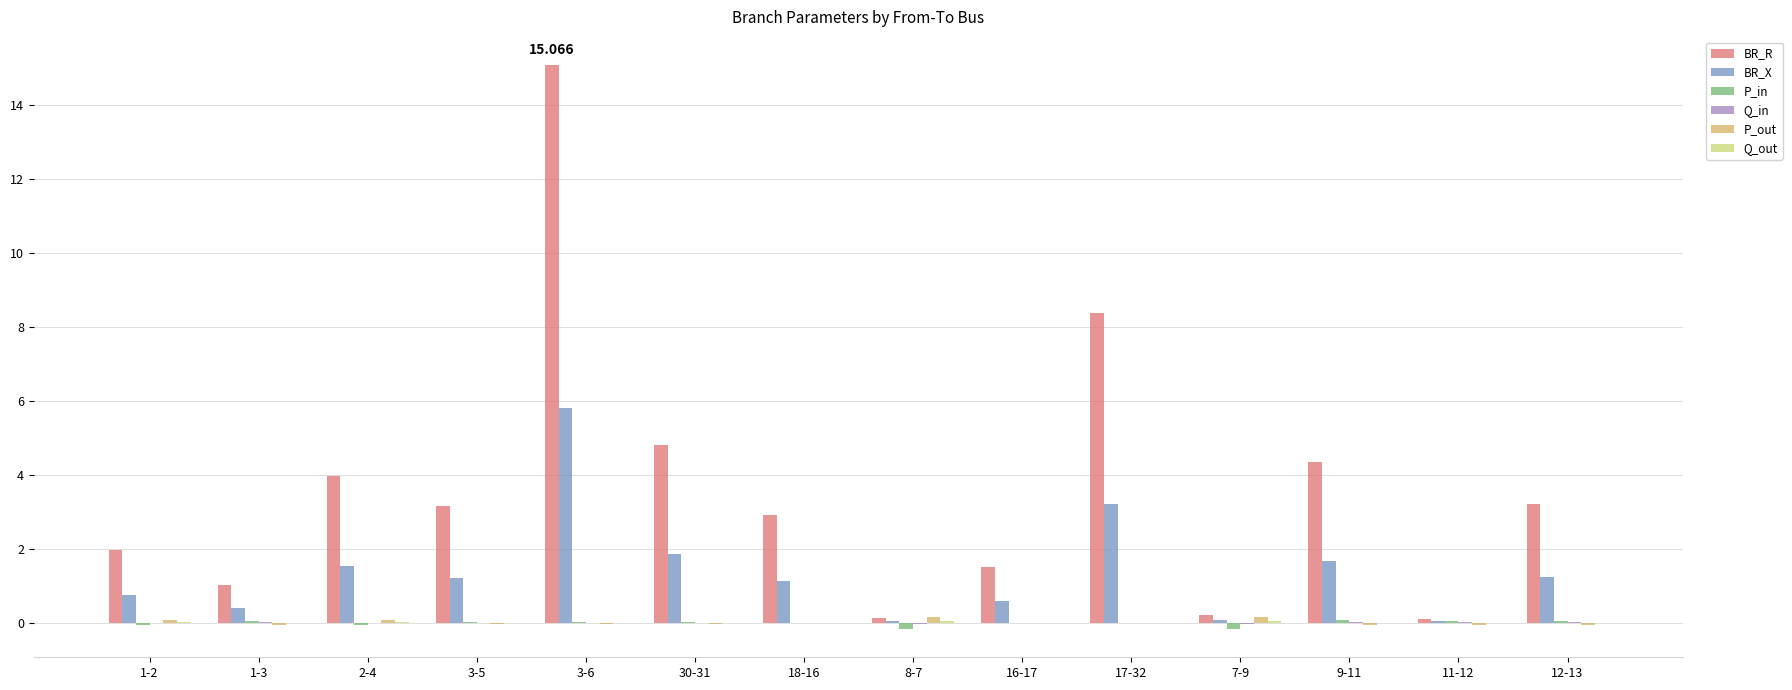

True or false: BR_R has a value of 1.5 at 16-17.

True